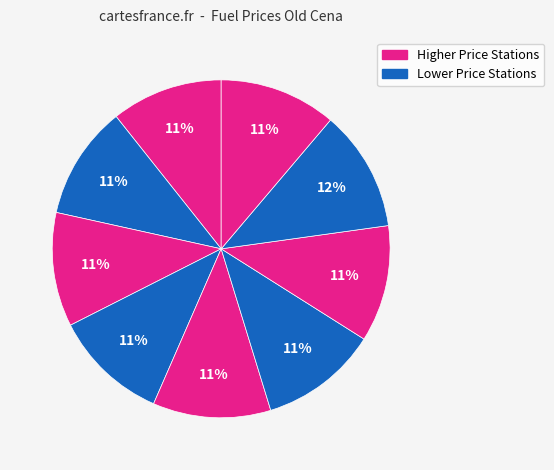

How many slices are in this pie chart?

9